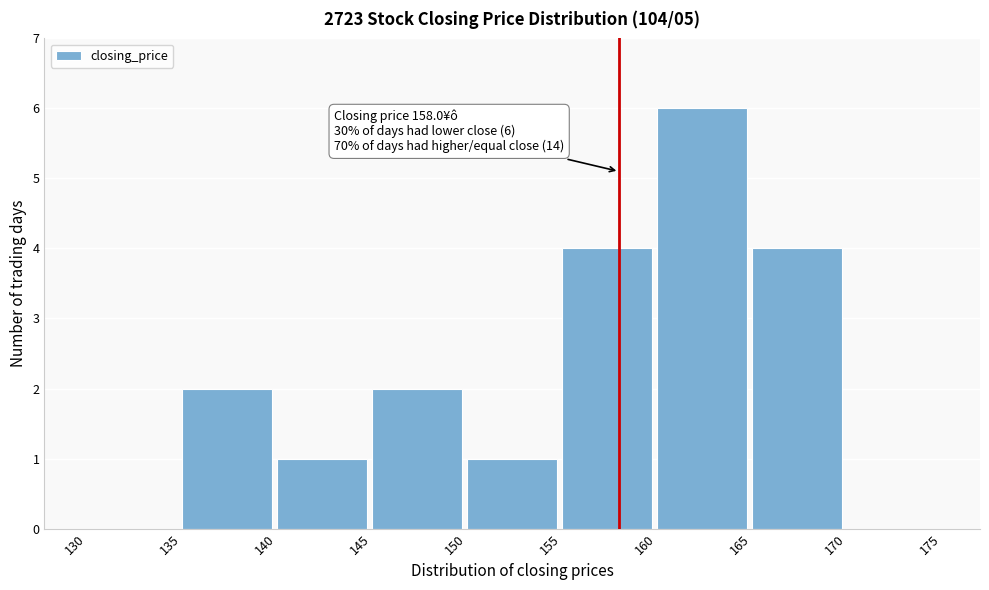

Over which range of the x-axis is the bar tallest?

160 to 165